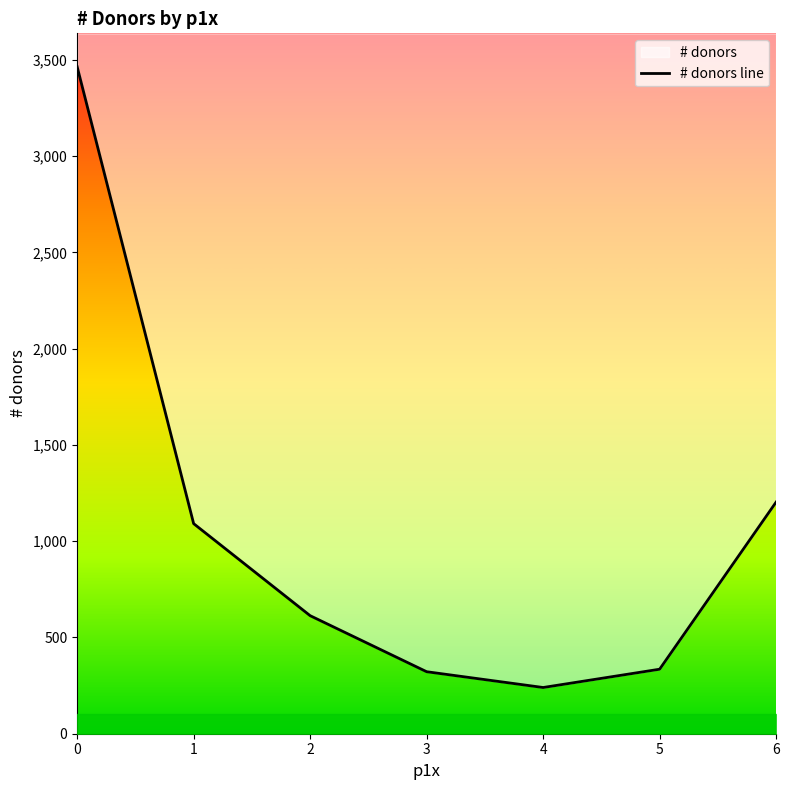

Reading left to right, list all the values displayed in this chart.

0=3464	1=1091	2=613	3=322	4=240	5=335	6=1203